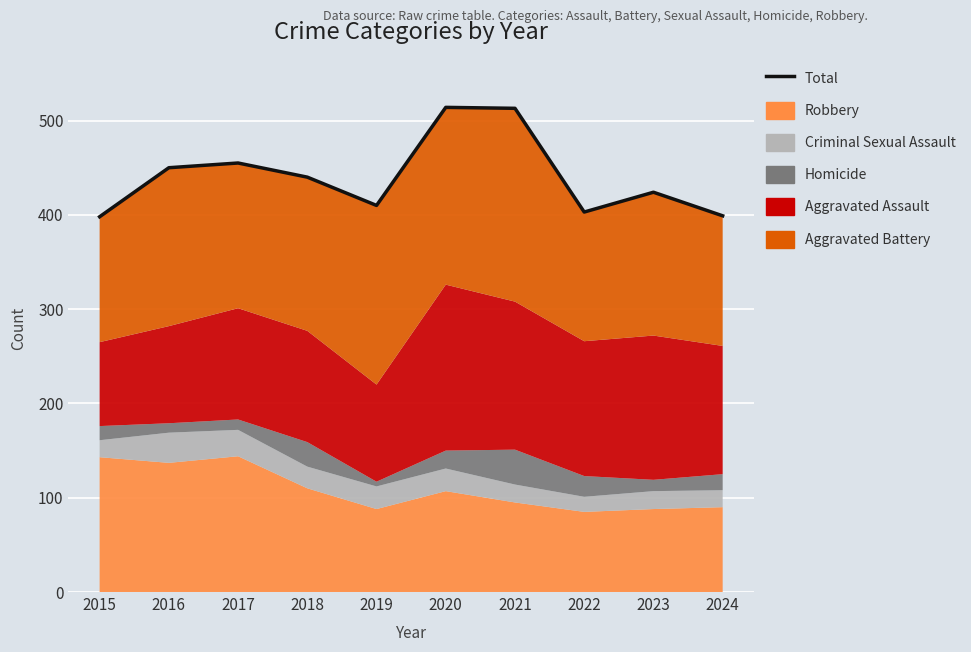

What is the sum of all values?

4406